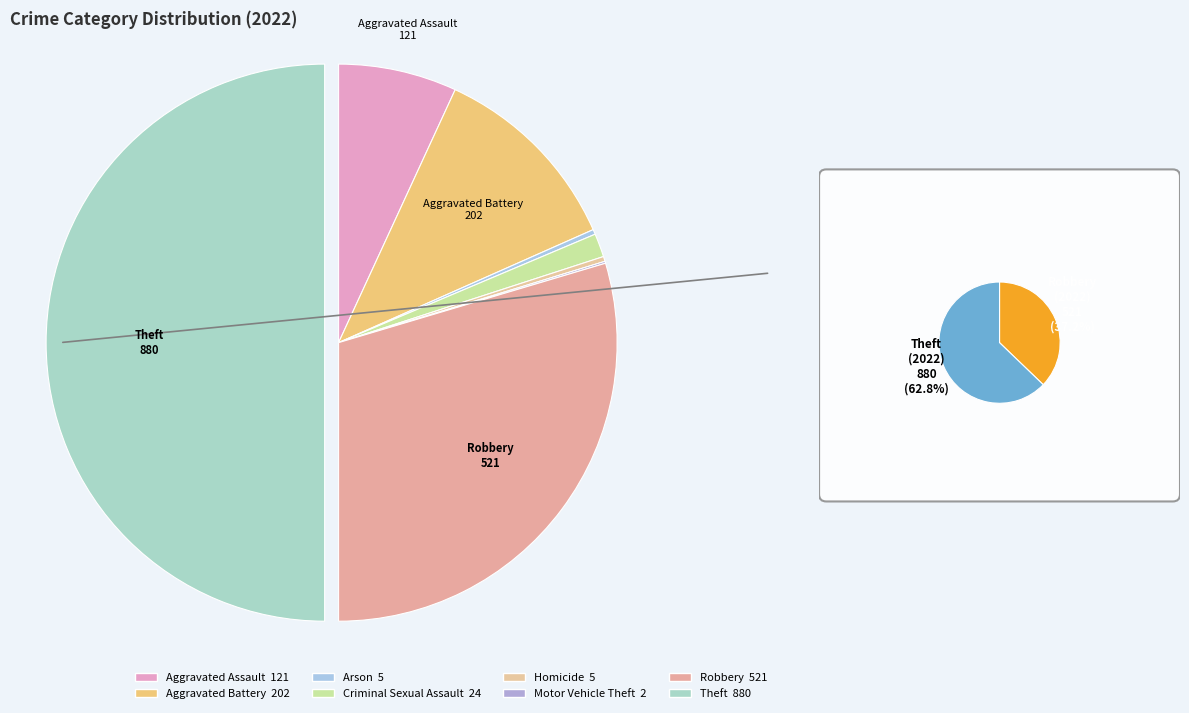

What is the total percentage of Aggravated Assault and Motor Vehicle Theft?

7.0%